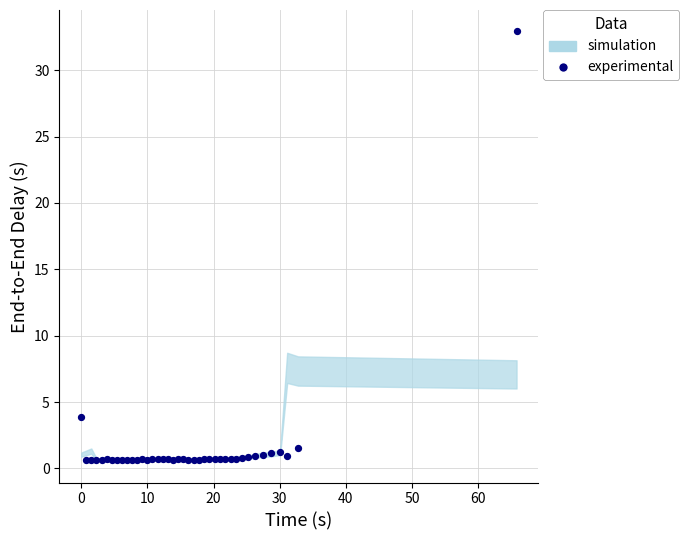

What Y value in the scatter plot is closest to 16?

3.9